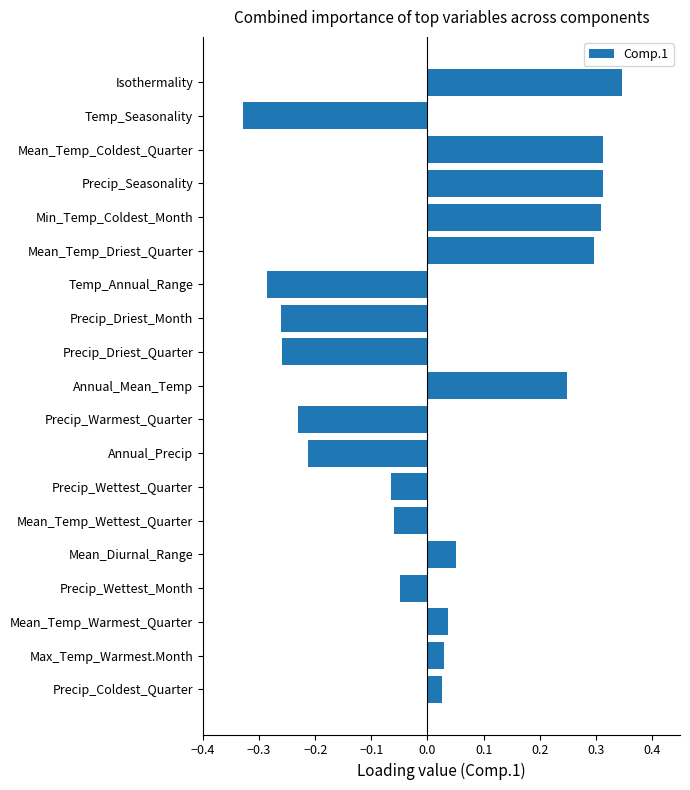

Between Min_Temp_Coldest_Month and Precip_Driest_Quarter, which is larger?

Min_Temp_Coldest_Month